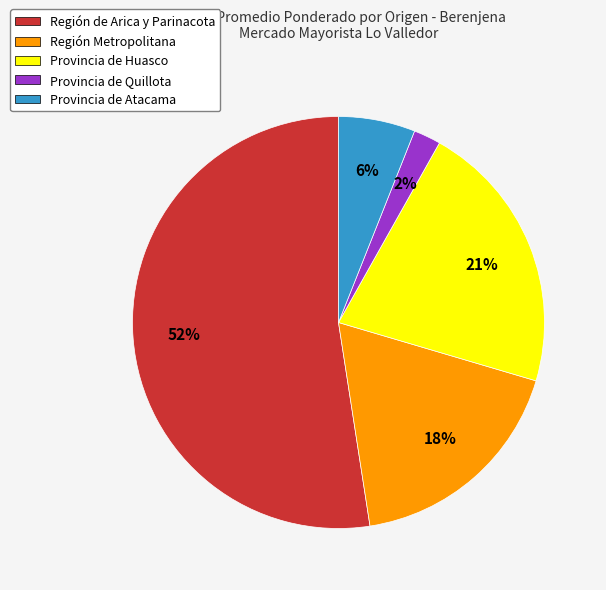

How many segments does this pie chart have?

5